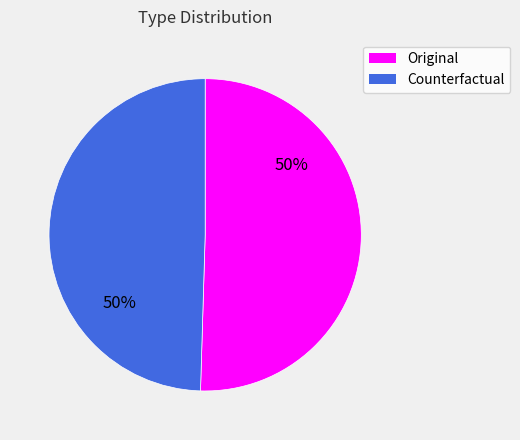

Is it true that Counterfactual is 41% of the pie?

False